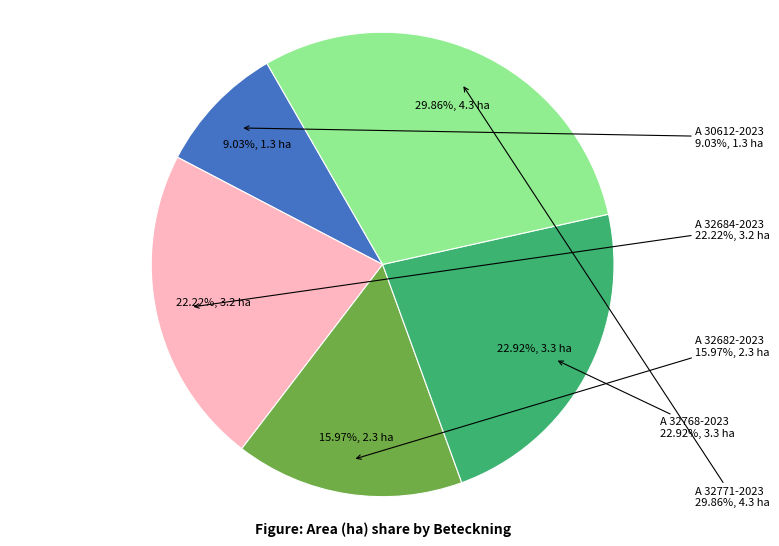

How much of the chart is everything except A 32682-2023?

84.0%